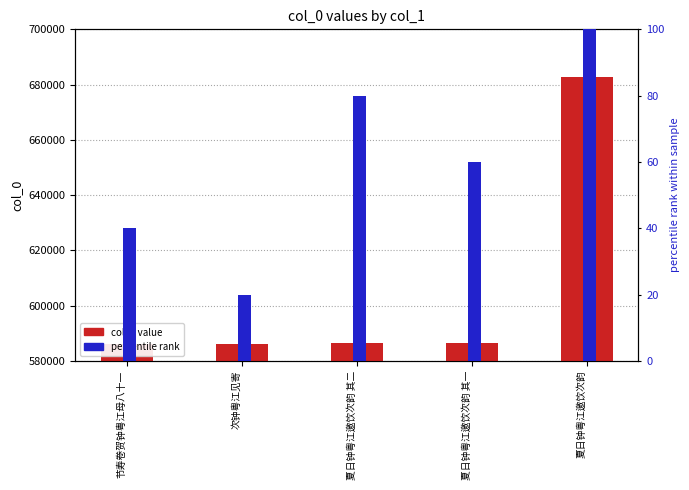

What is the average value of the percentile rank series?

60